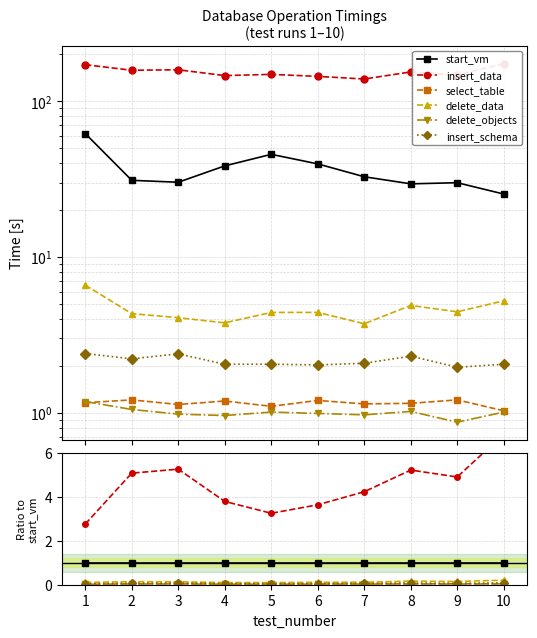

How many interior local peaks does the delete_data series have?

2